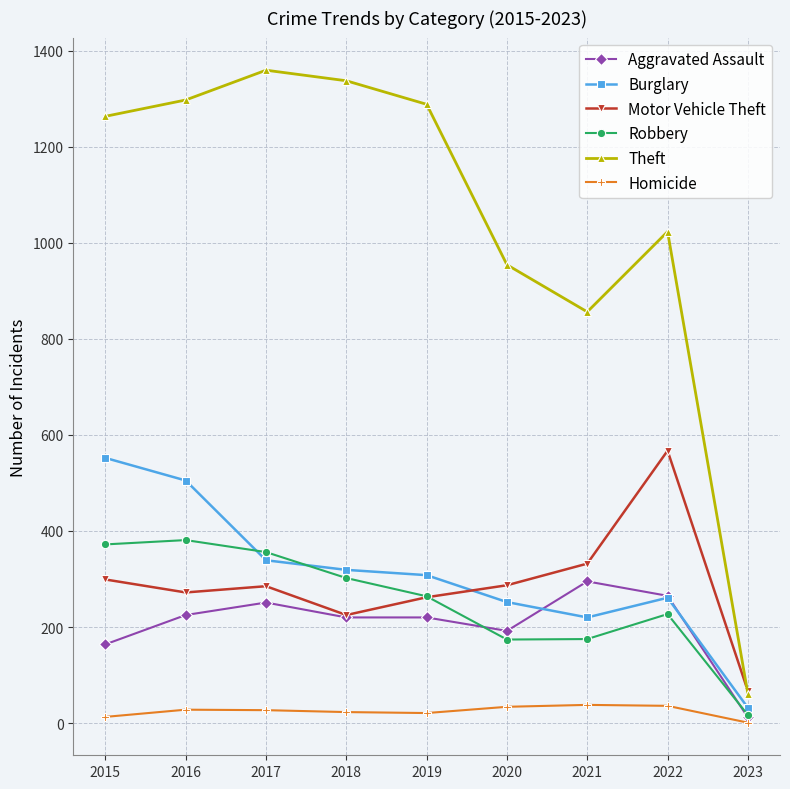

Which series has the largest range (max minus min)?

Theft